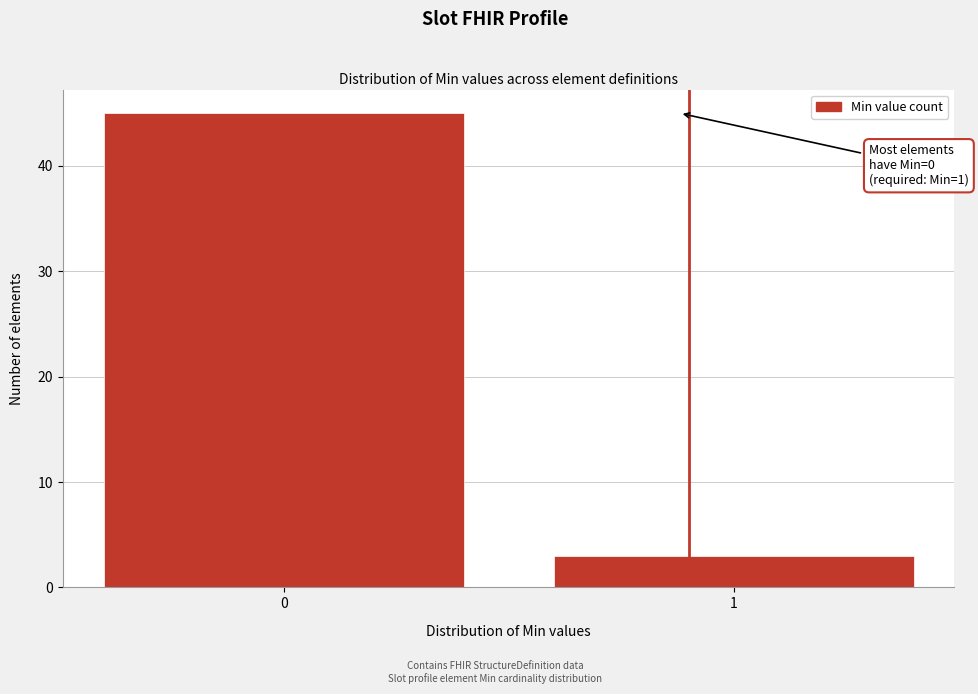

Reading left to right, extract all data points from this chart.

0=45	1=3